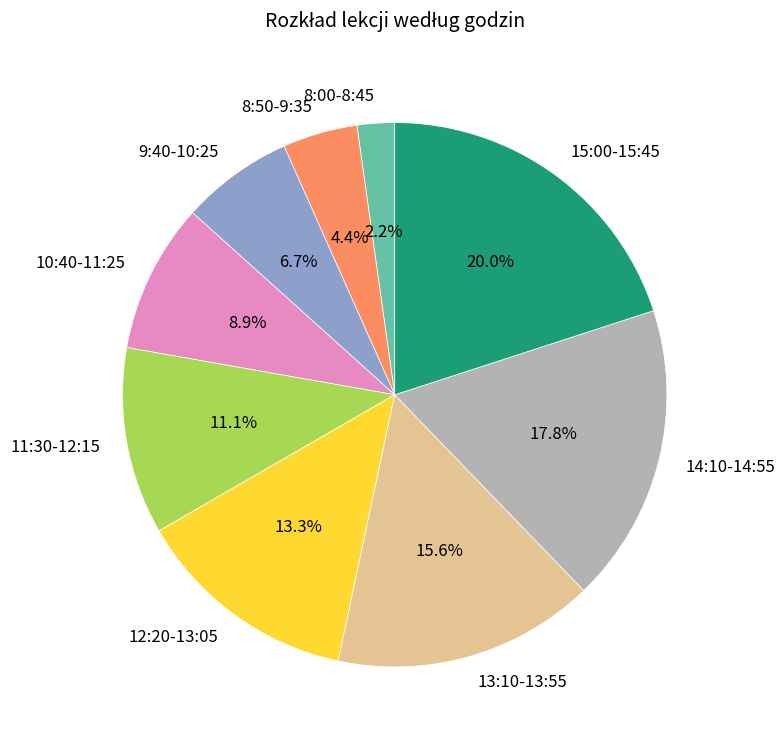

To the nearest percent, what is the average slice percentage?

11%